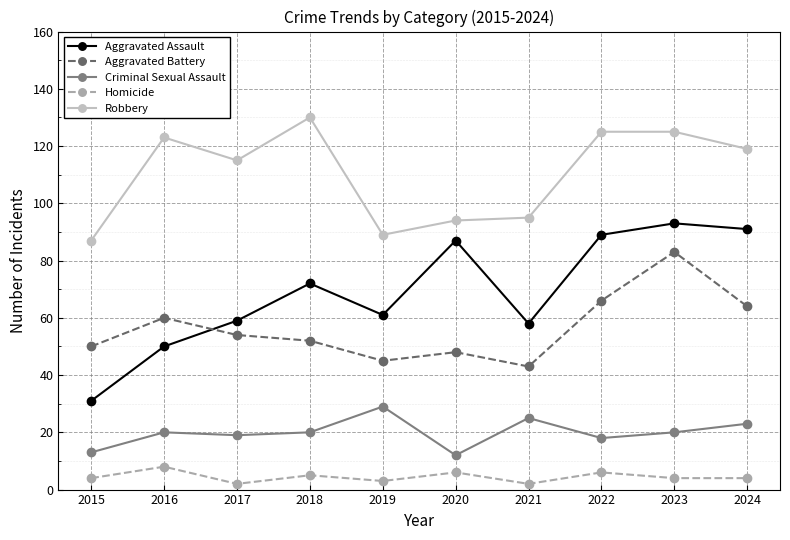

What is the difference between the highest and lowest values at 2022?

119